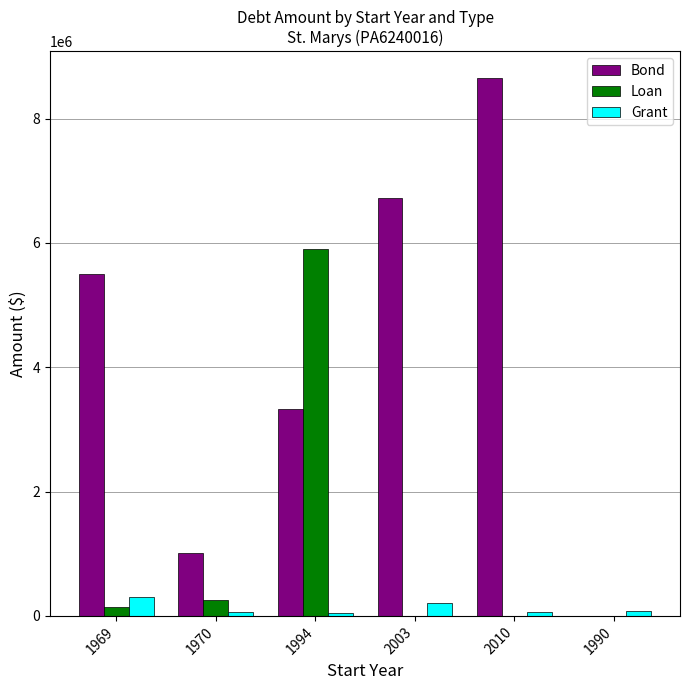

What are all the series names shown in the legend?

Bond, Loan, Grant